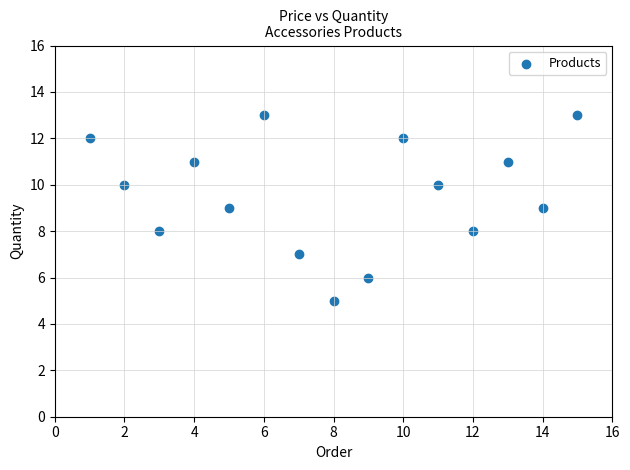

What is the range of X values (max minus min)?

14